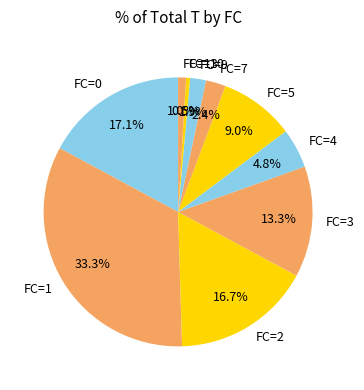

To the nearest percent, what is the average slice percentage?

10%